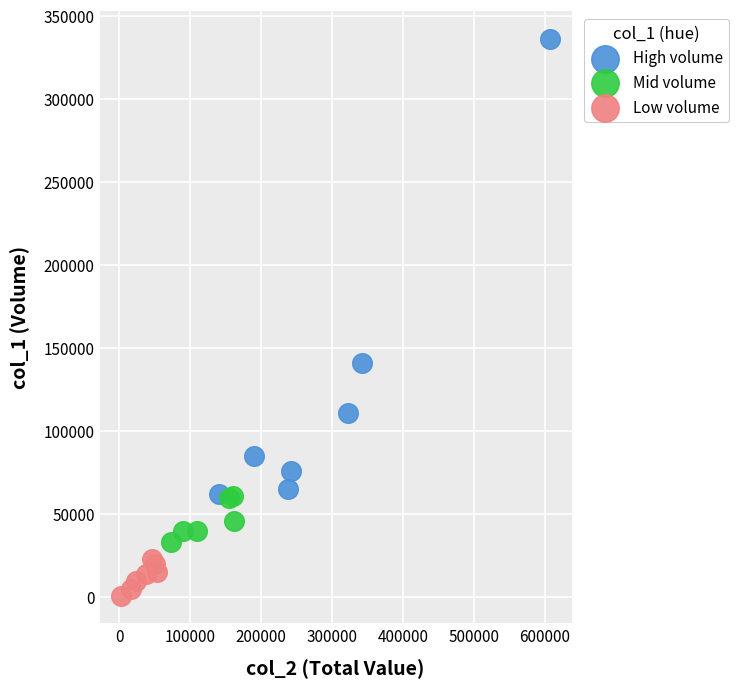

Which series has the widest spread of Y values?

High volume